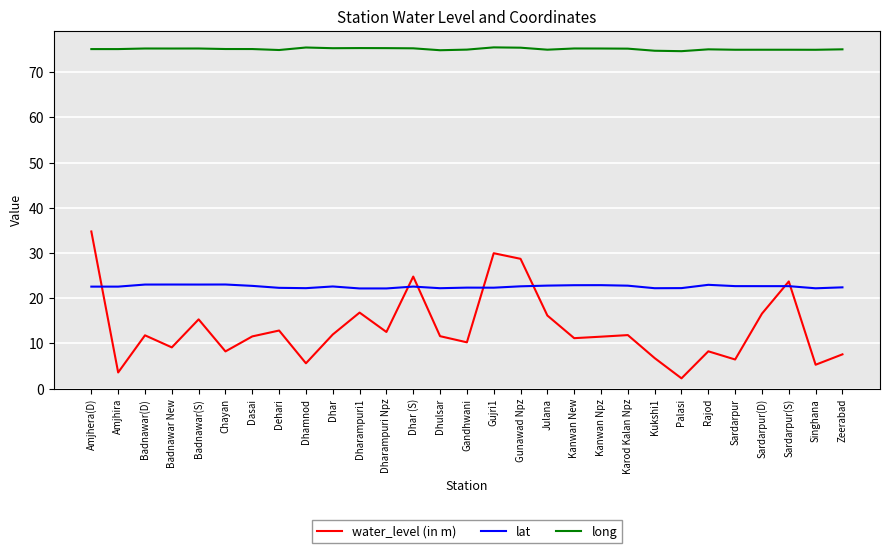

Is this an area chart (filled region under the line)?

No